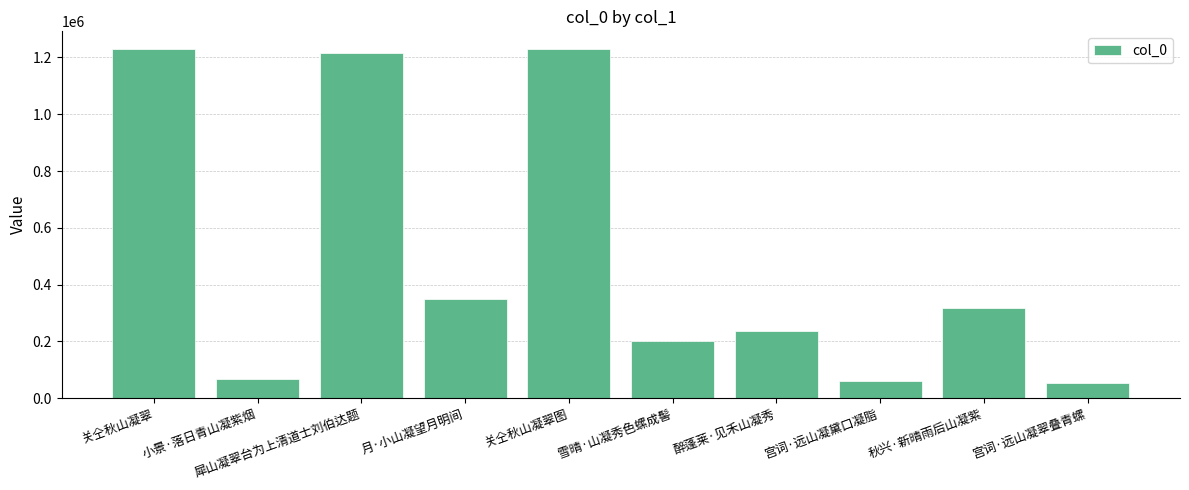

Which has a higher value, 秋兴·新晴雨后山凝紫 or 宫词·远山凝黛口凝脂?

秋兴·新晴雨后山凝紫